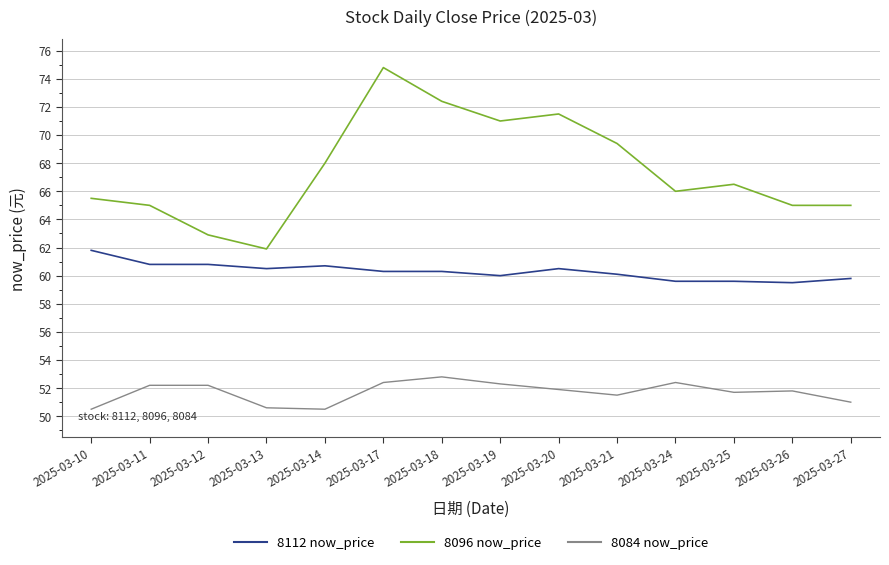

Where is 8096 now_price nearest to the value 68?

2025-03-14